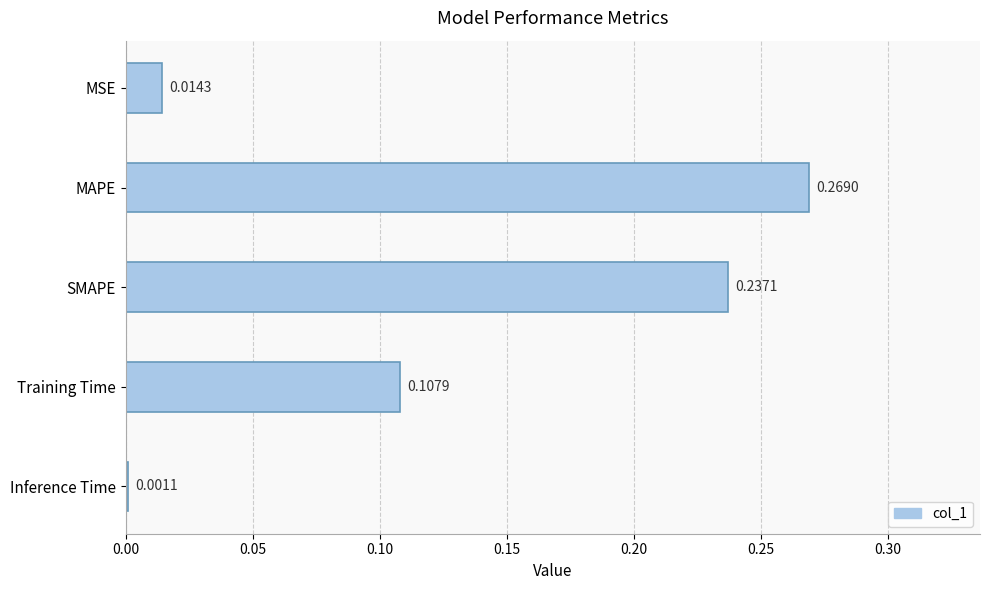

Where is the data nearest to the value 0?

Inference Time